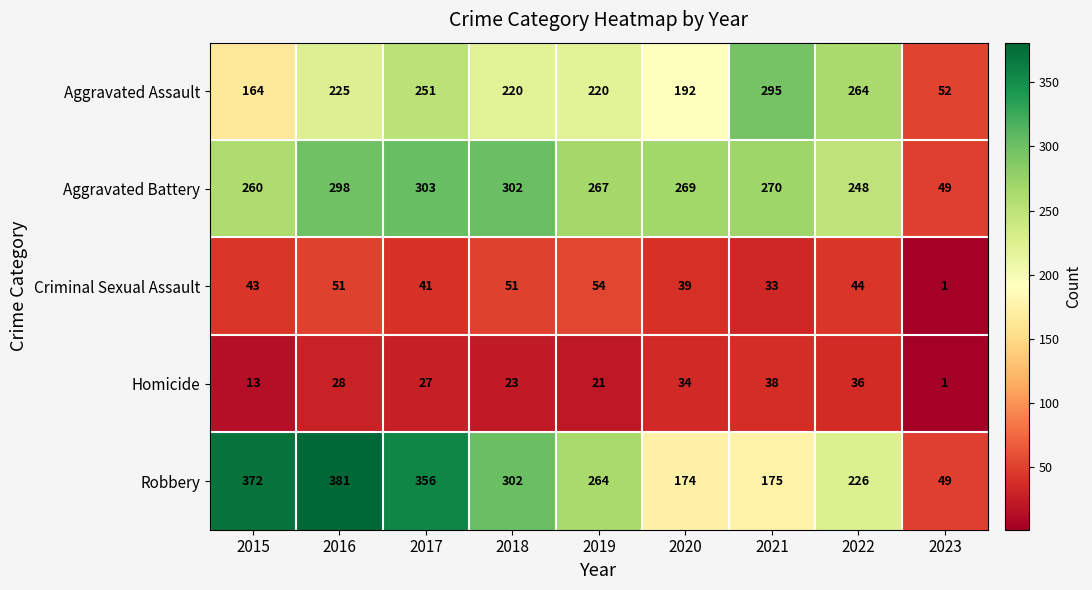

What value does the Homicide series have at 2021, to the nearest 10?

40